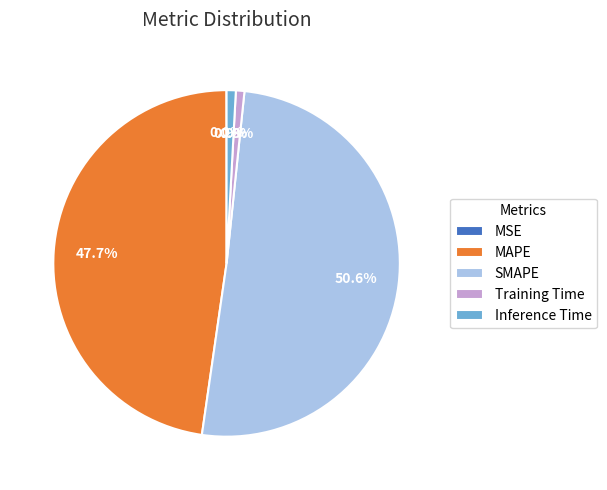

Is it true that Inference Time is 13% of the pie?

False